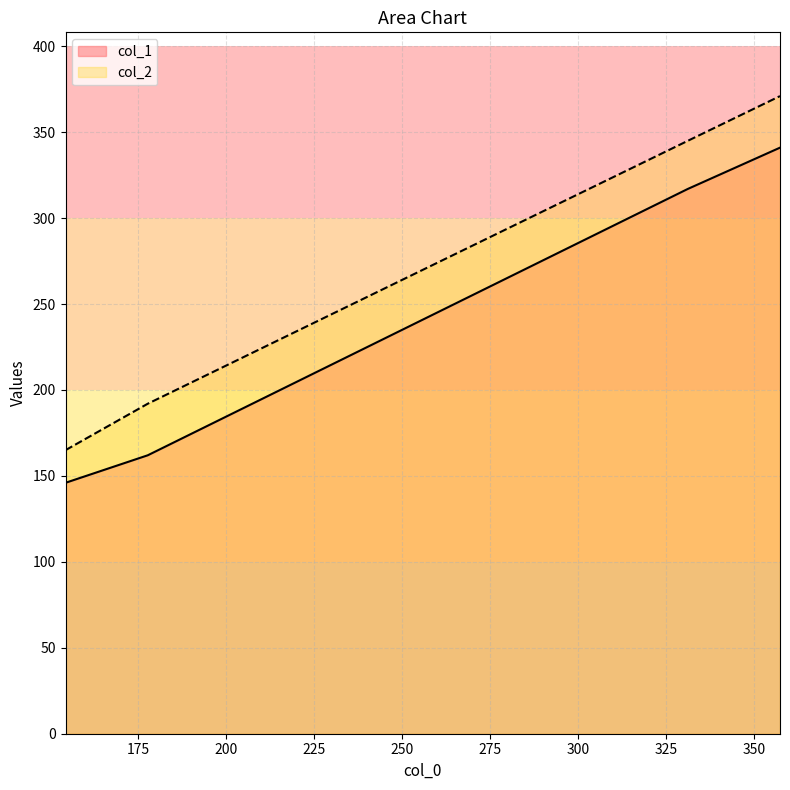

Reading left to right, transcribe all the data shown in this chart.

col_1: 146	162	317	341
col_2: 165	192	345	371